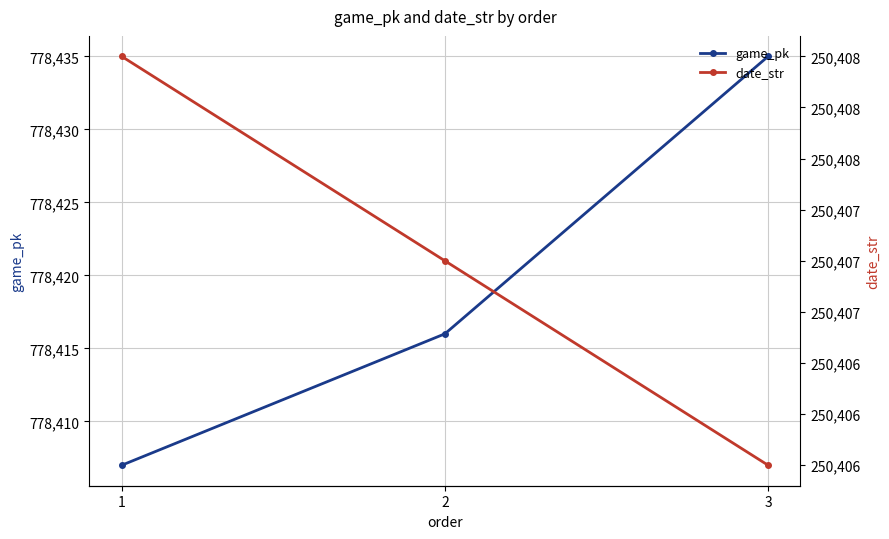

At which label does date_str first exceed 250407?

1